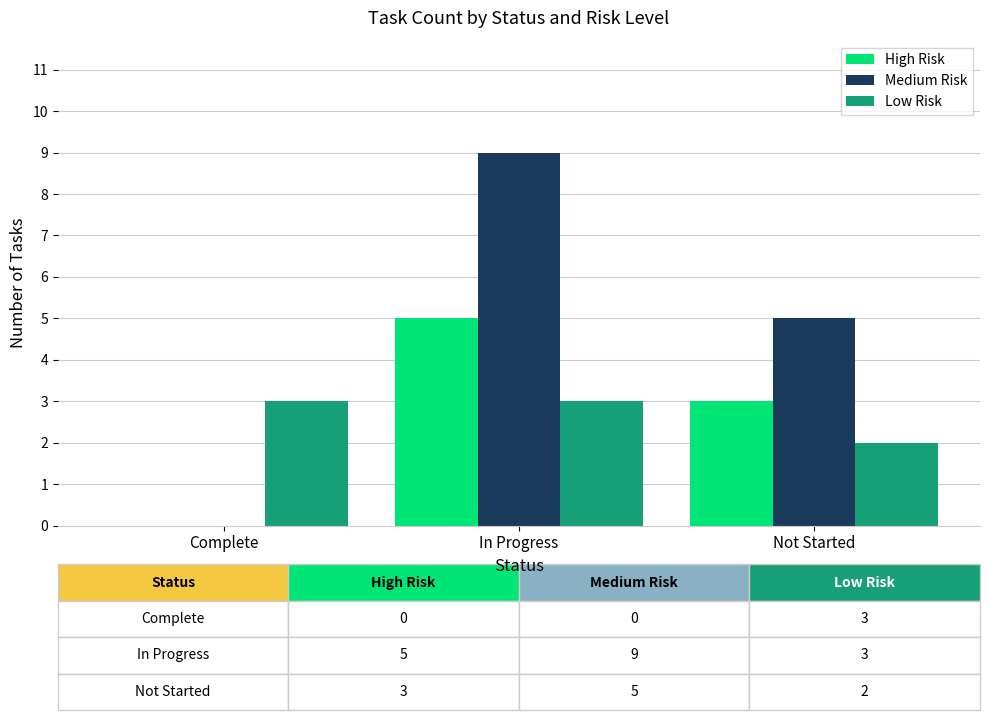

Reading left to right, extract all data points from this chart.

High Risk: 0	5	3
Medium Risk: 0	9	5
Low Risk: 3	3	2